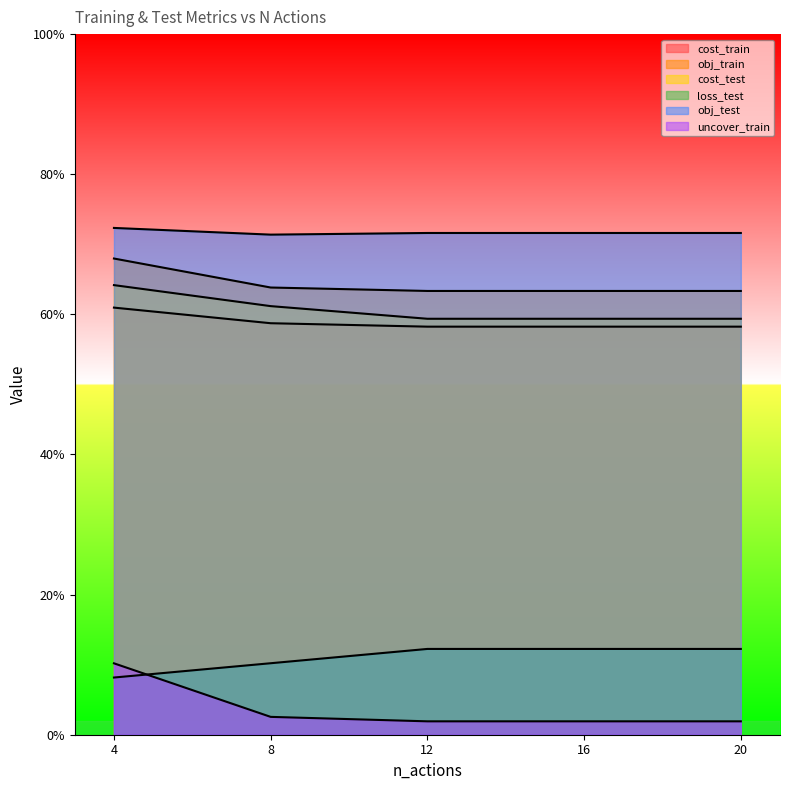

Does the chart display data point markers on the line(s)?

No